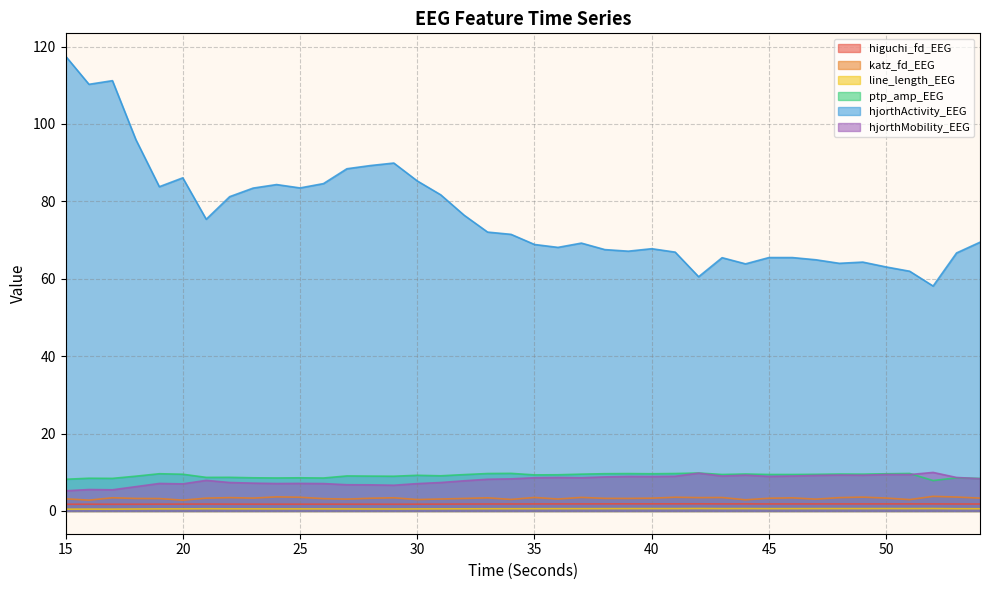

How many interior local peaks does the ptp_amp_EEG series have?

13